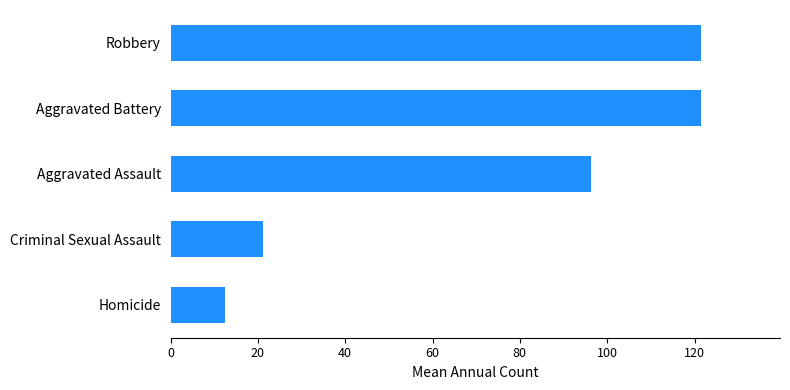

Reading top to bottom, extract all data points from this chart.

121.4	121.4	96.4	21.1	12.4